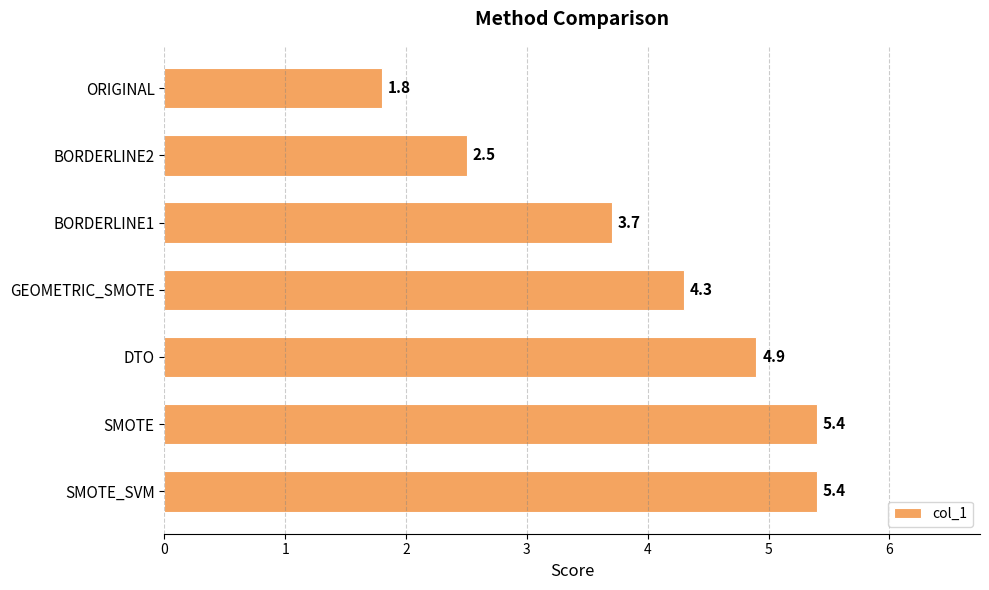

Reading top to bottom, what are all the values shown in this chart?

ORIGINAL=1.8	BORDERLINE2=2.5	BORDERLINE1=3.7	GEOMETRIC_SMOTE=4.3	DTO=4.9	SMOTE=5.4	SMOTE_SVM=5.4